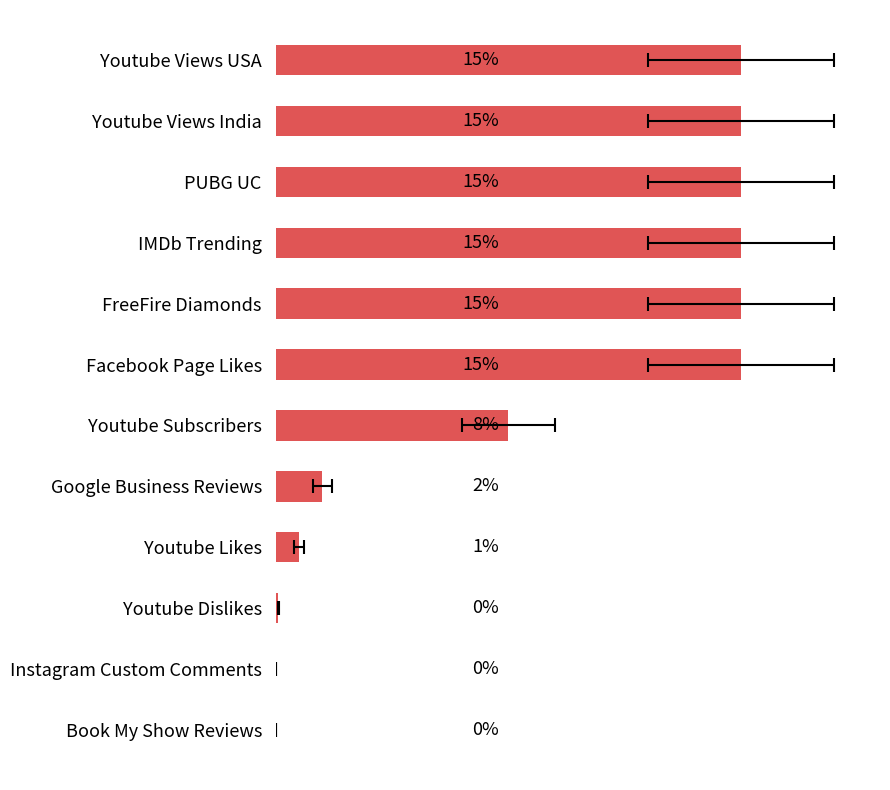

The chart shows a value of 7.5 at Youtube Subscribers. True or false?

True